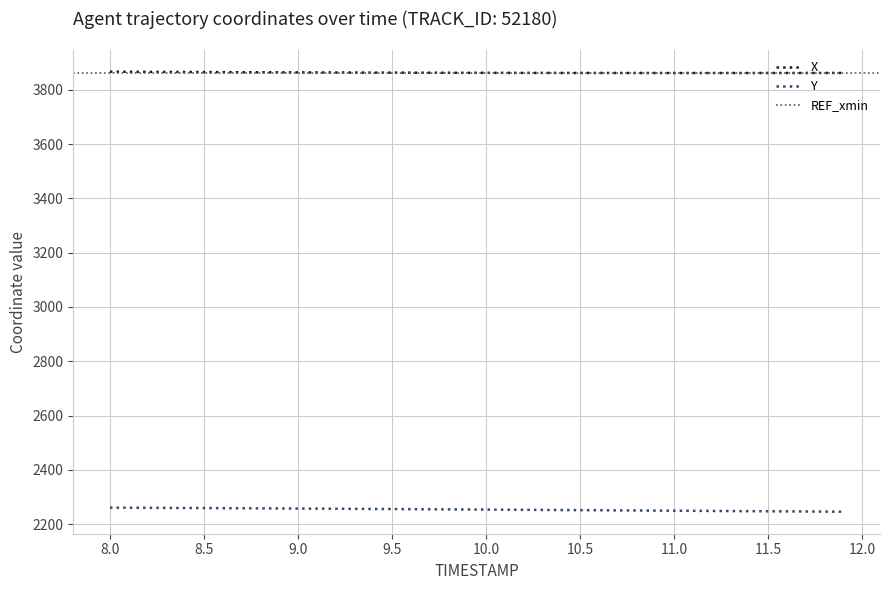

The value of X at 11.5 is 3861.5. True or false?

True